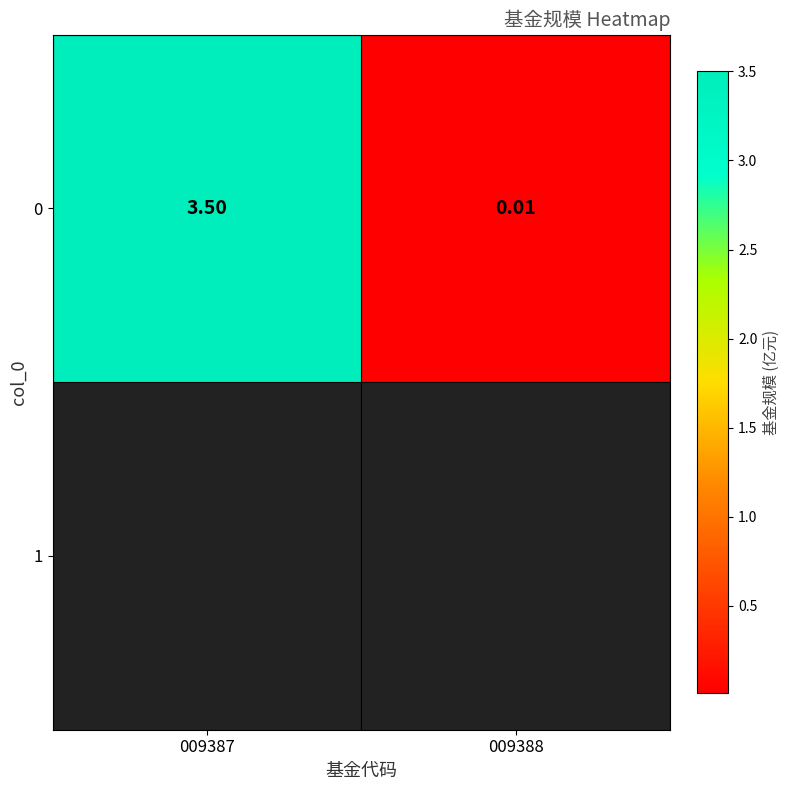

Is it true that the value at 009388 is 0.0?

False